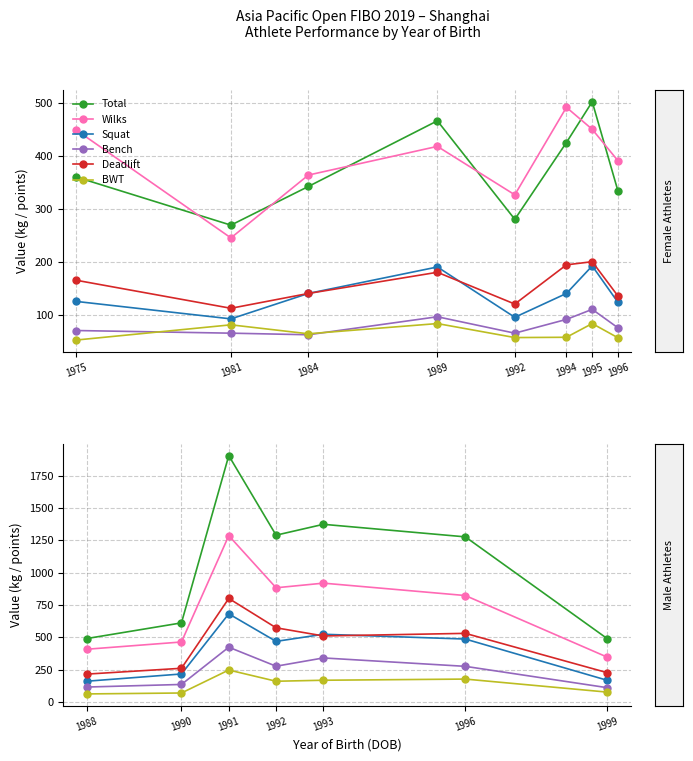

What is the sum of all BWT values?

957.0